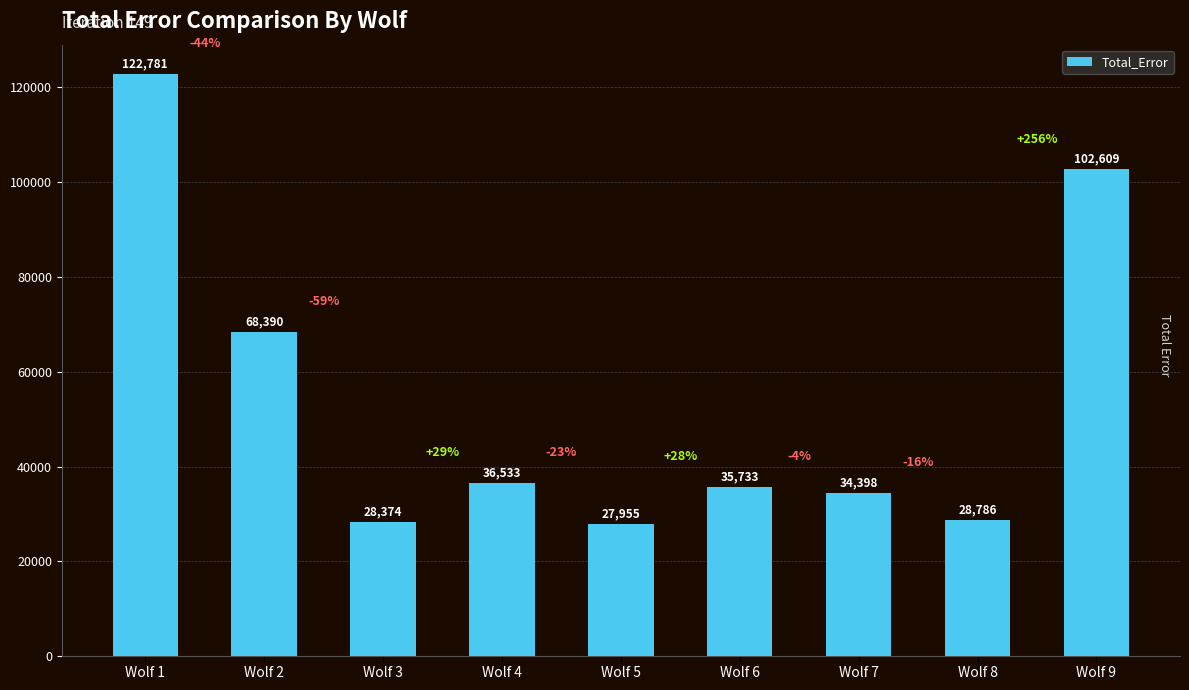

List the labels in order of value, largest first.

Wolf 1, Wolf 9, Wolf 2, Wolf 4, Wolf 6, Wolf 7, Wolf 8, Wolf 3, Wolf 5